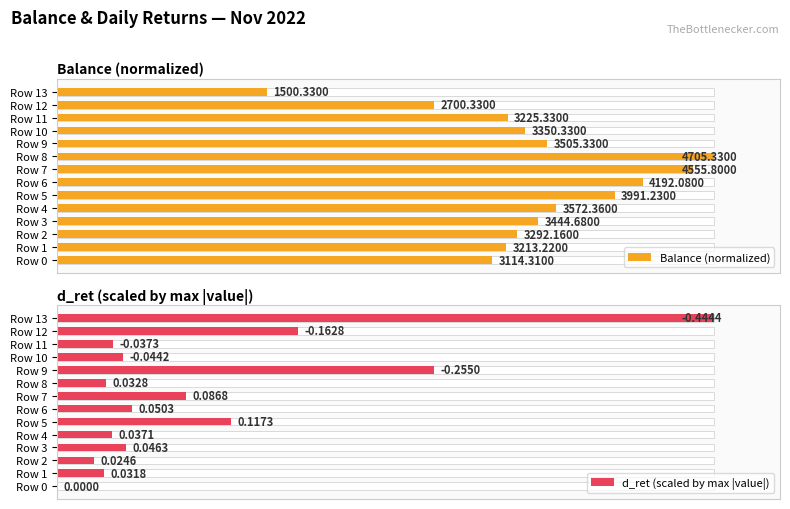

Rank the series by their average value, from highest to lowest.

Balance (normalized), d_ret (scaled by max |value|)